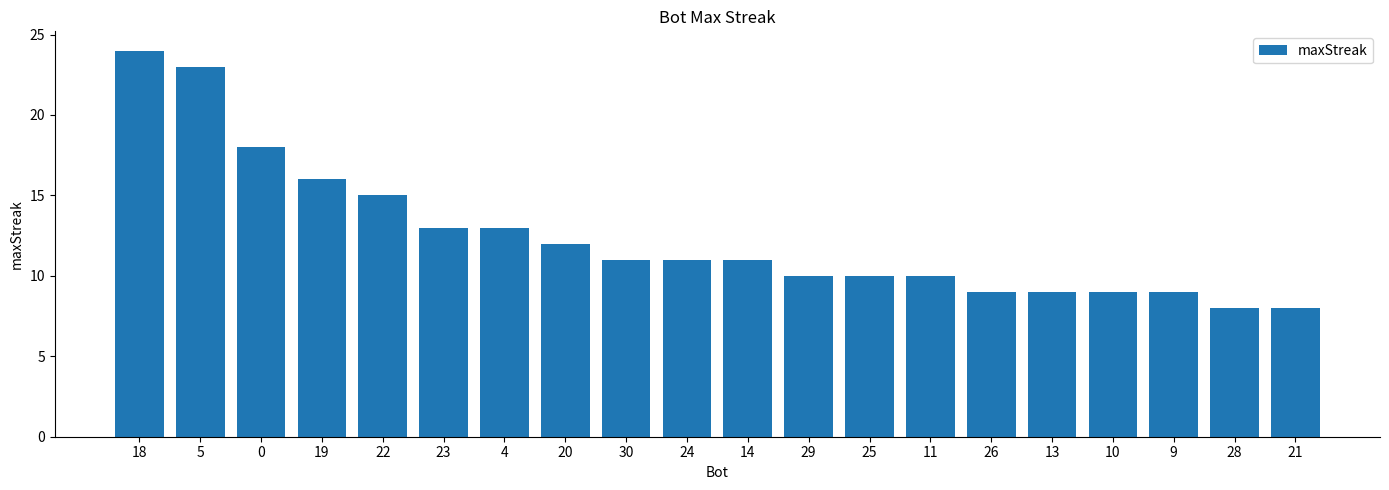

What is the ratio of the value at 28 to the value at 11?

0.8